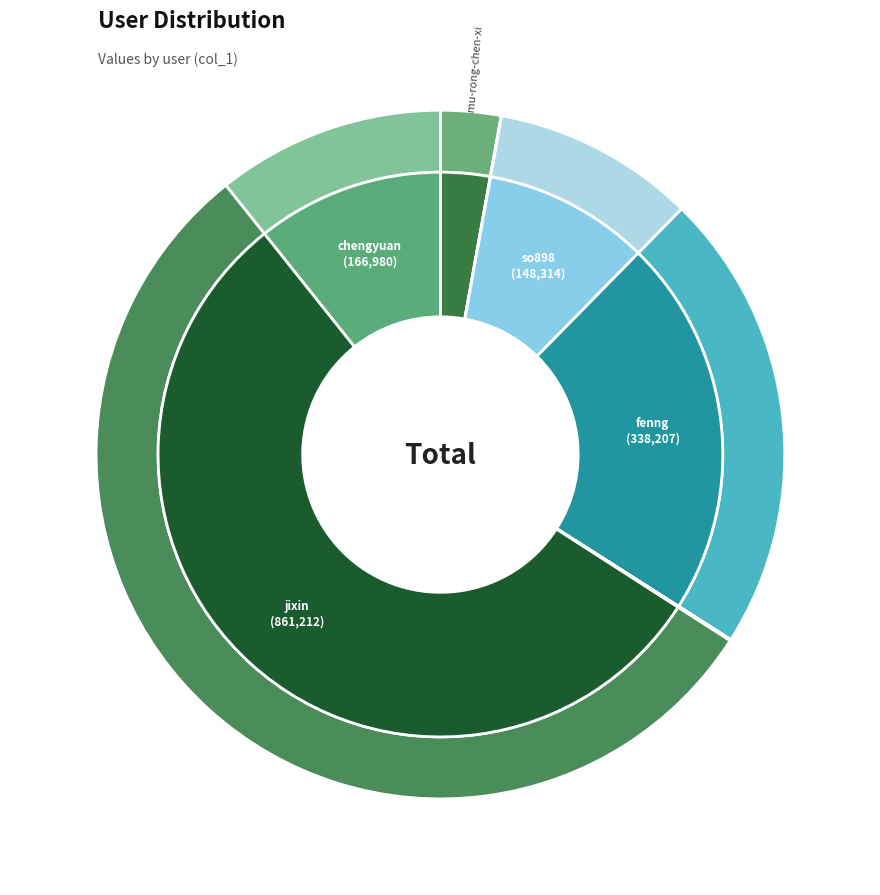

Which has a higher value, jixin or chengyuan?

jixin